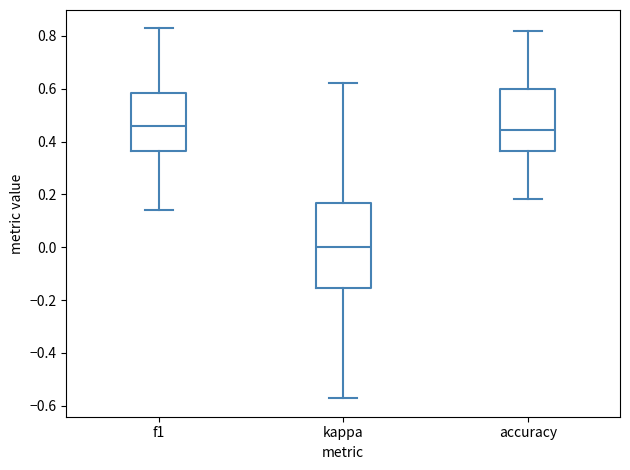

Which box is the tallest, from its lower edge to its upper edge?

kappa